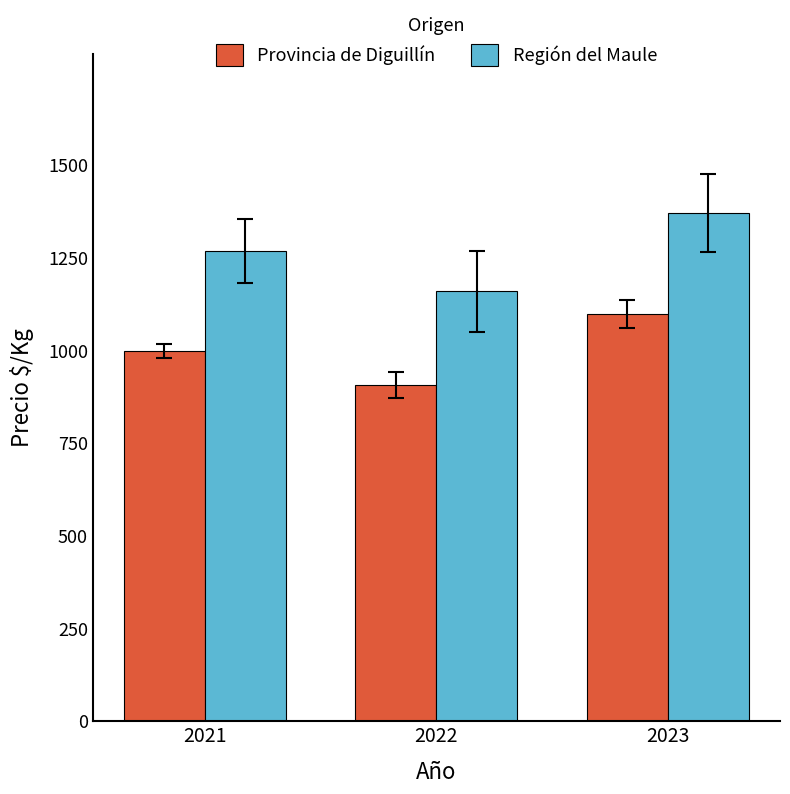

Is it true that Provincia de Diguillín equals 608.9 at 2021?

False